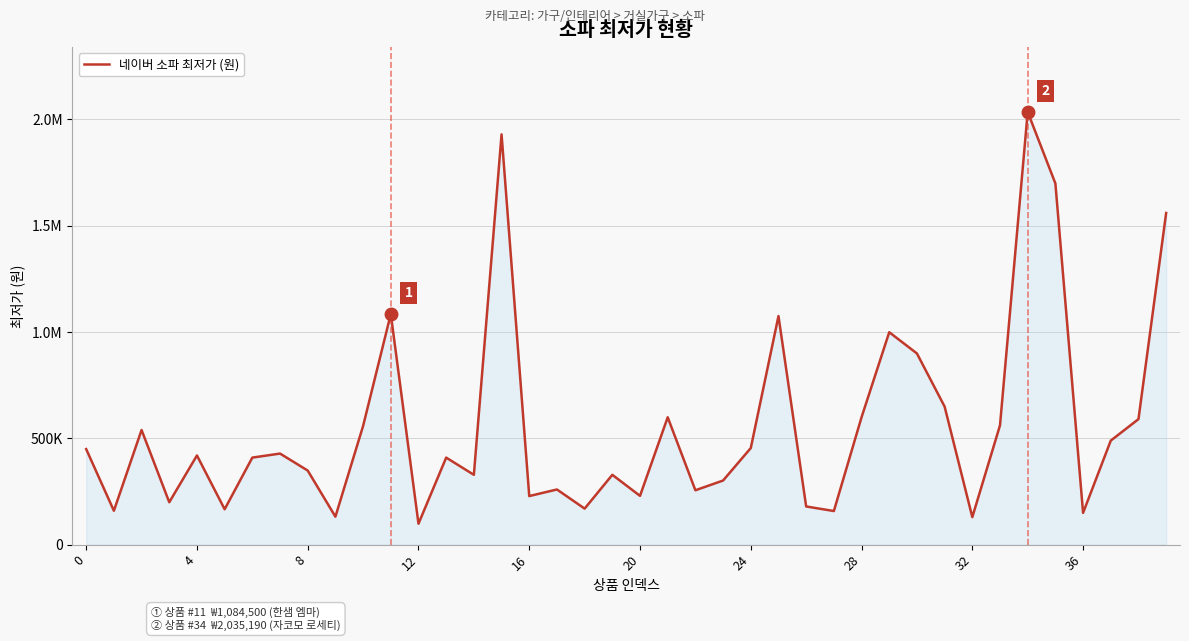

What is the value of the 5th point from the left?

419000